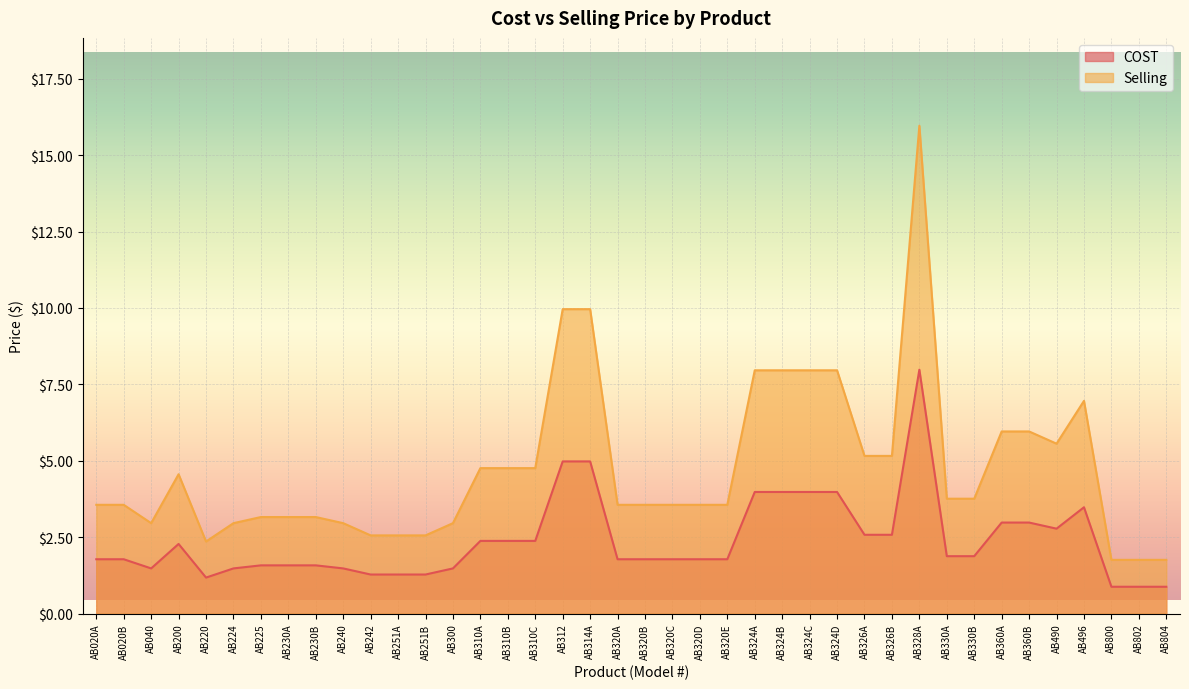

True or false: Selling and COST intersect in this chart.

False